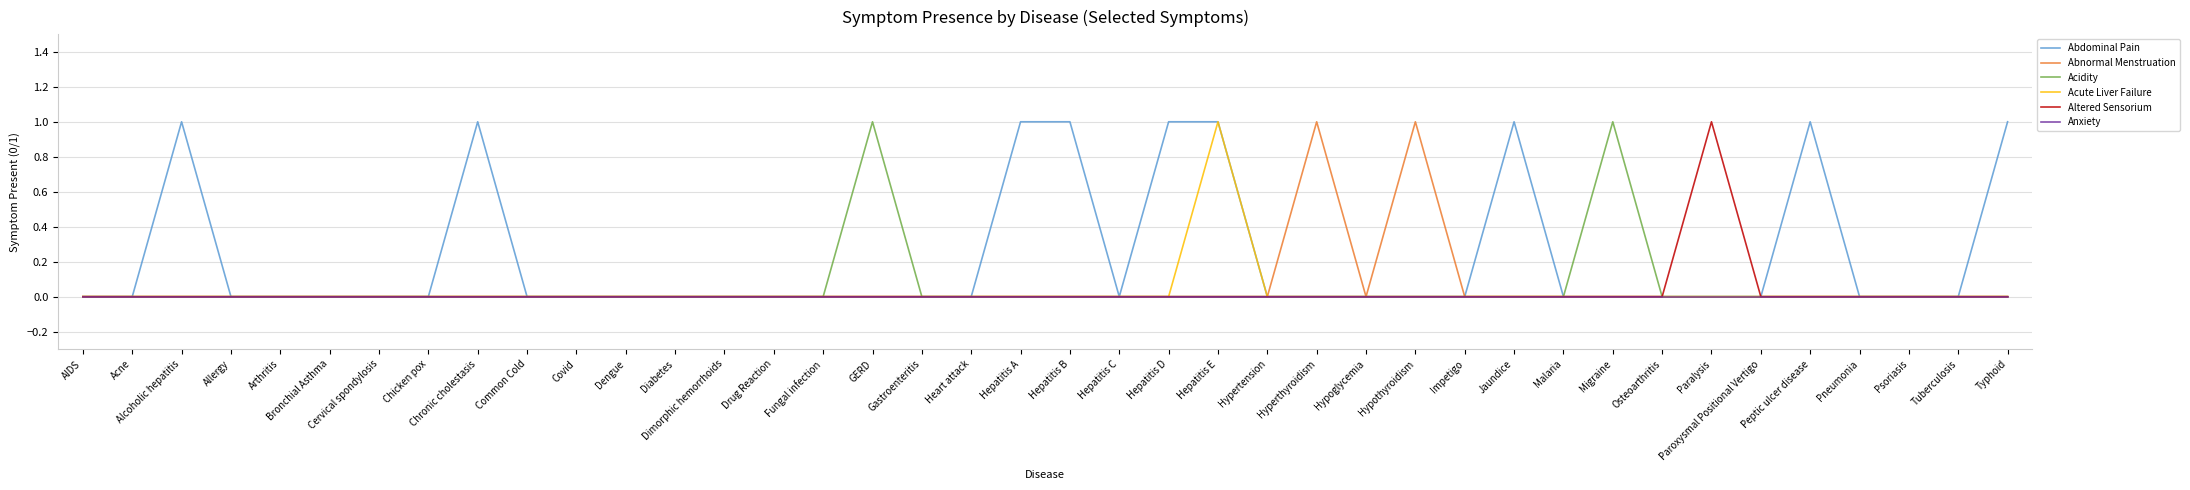

What position from the left is Chicken pox?

8